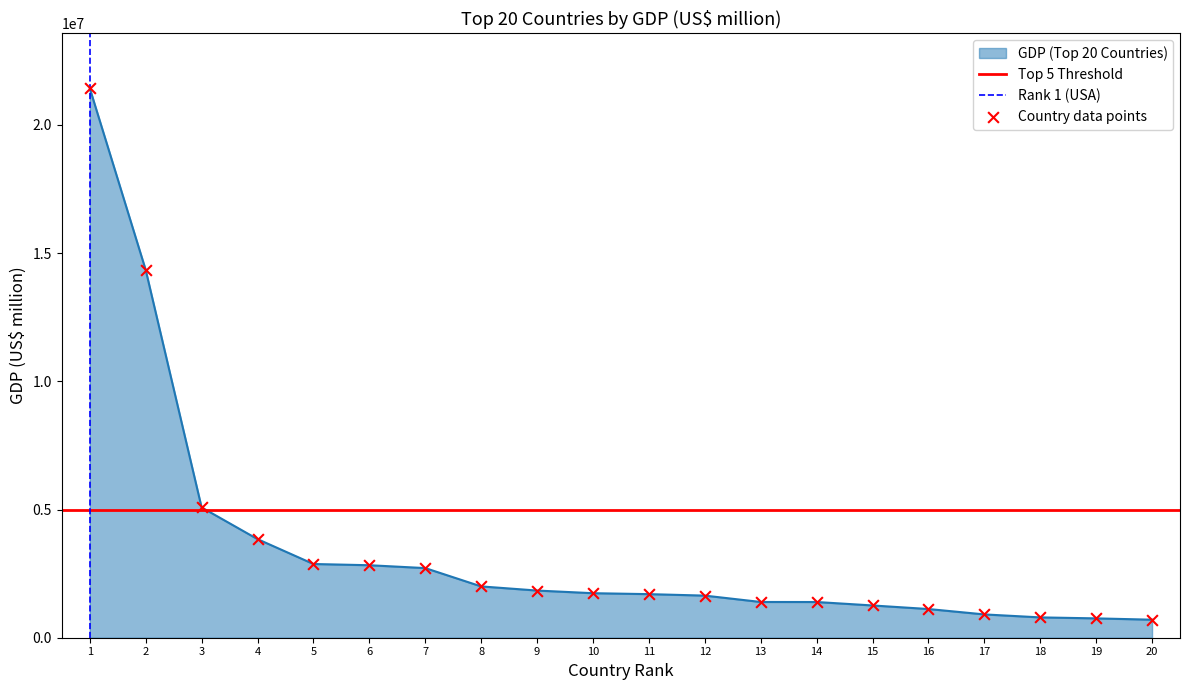

What is the change in value from 11 to 15?

-441590